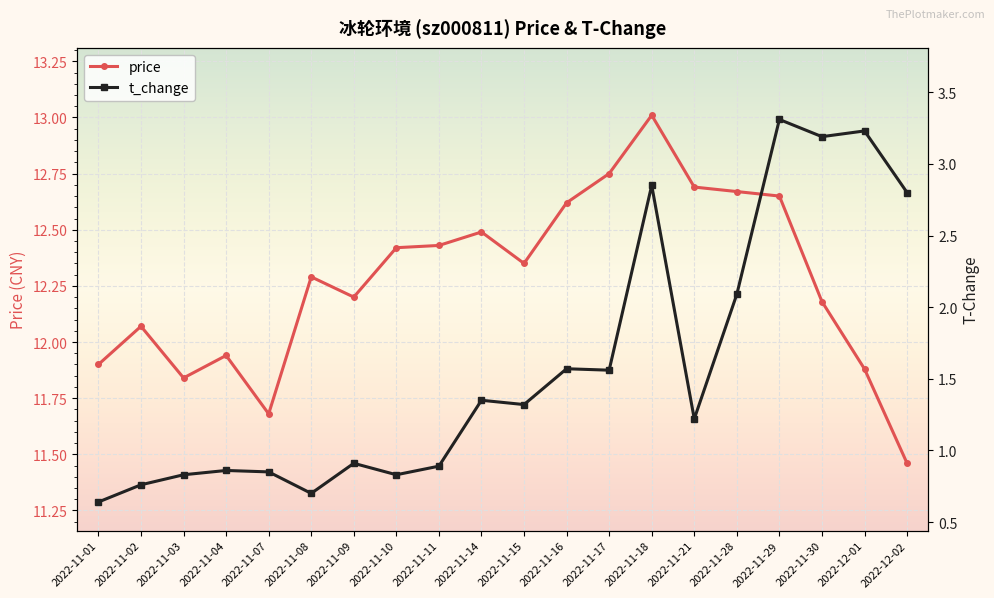

What position from the left is 2022-11-10?

8